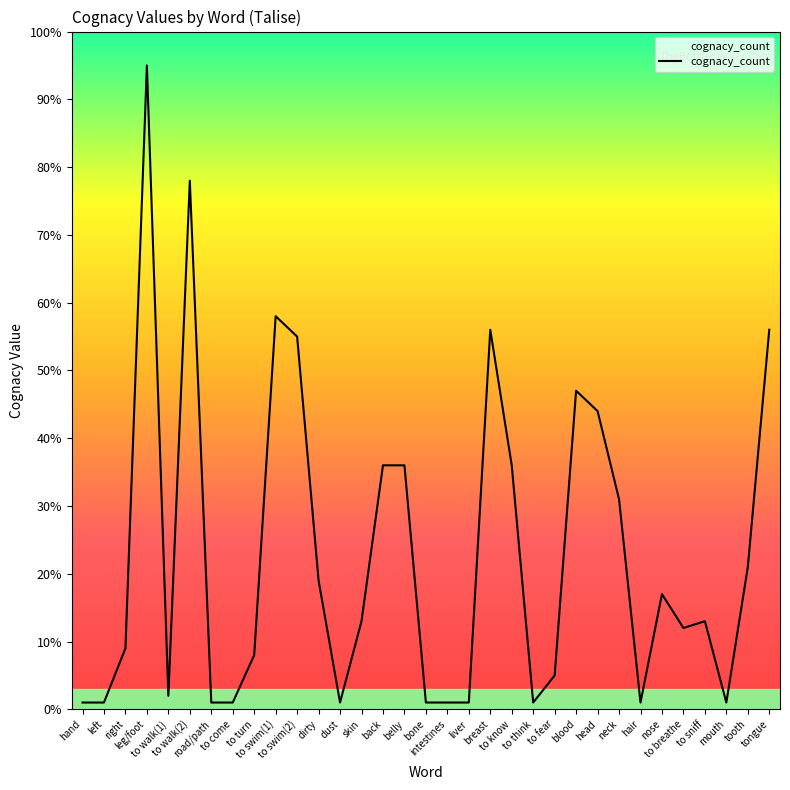

What is the maximum value shown in the chart?

95